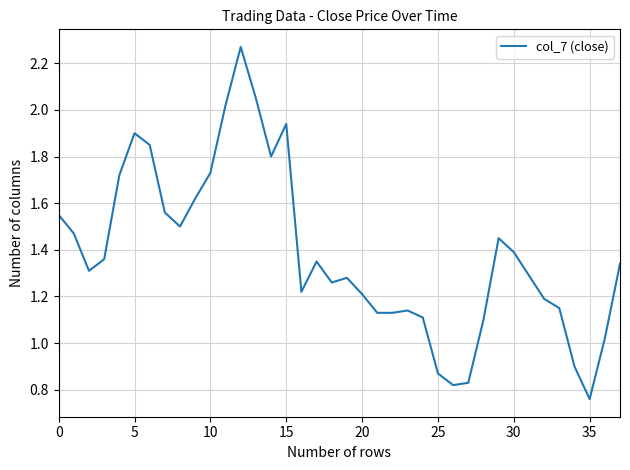

Does the chart have visible grid lines?

Yes